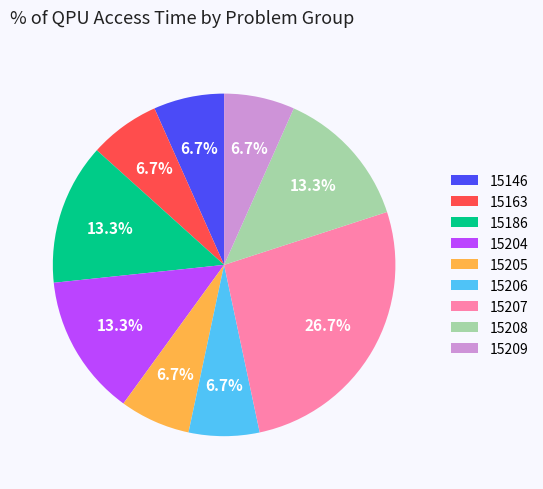

What is the ratio of the value at 15186 to the value at 15208?

1.0